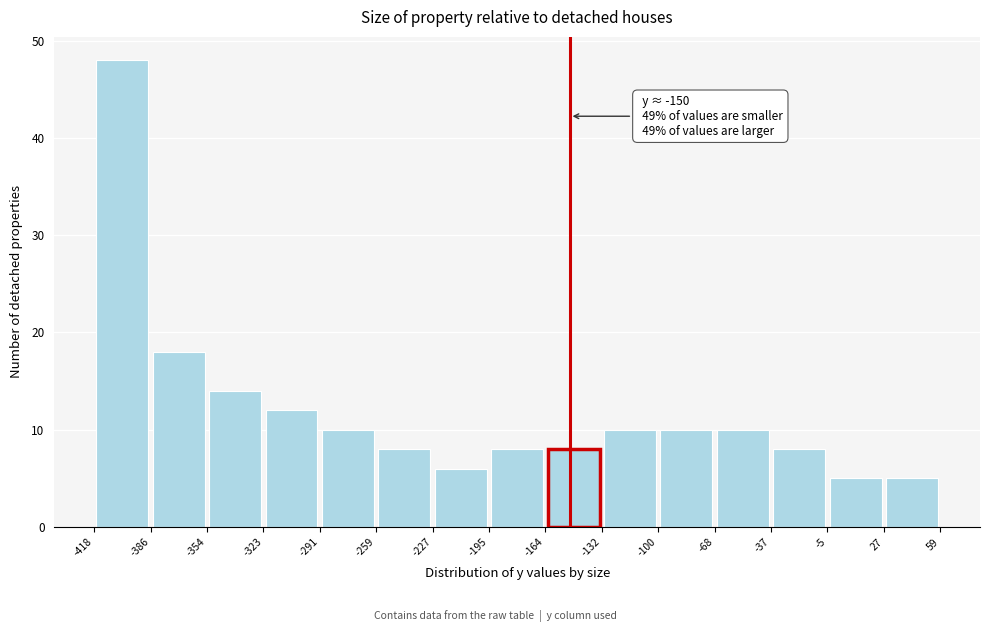

Over which range of the x-axis is the bar tallest?

-418 to -386